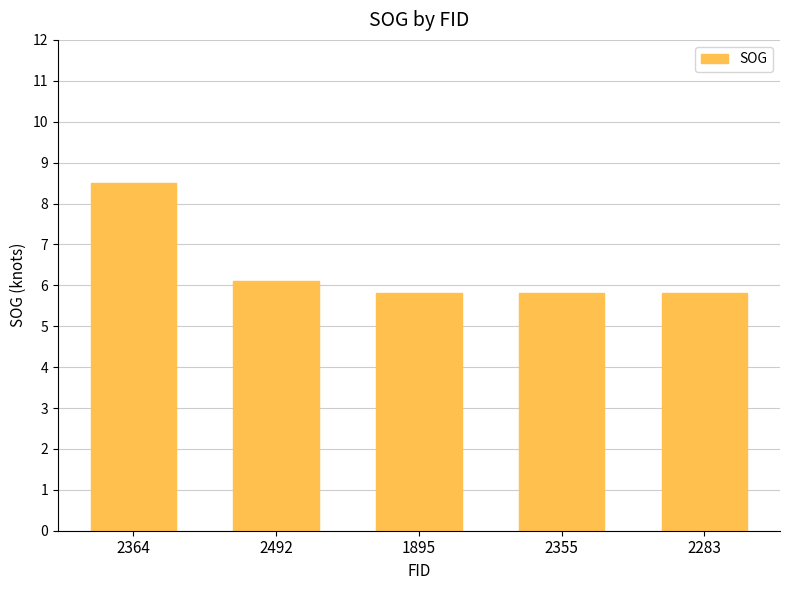

What is the sum of all values?

32.0